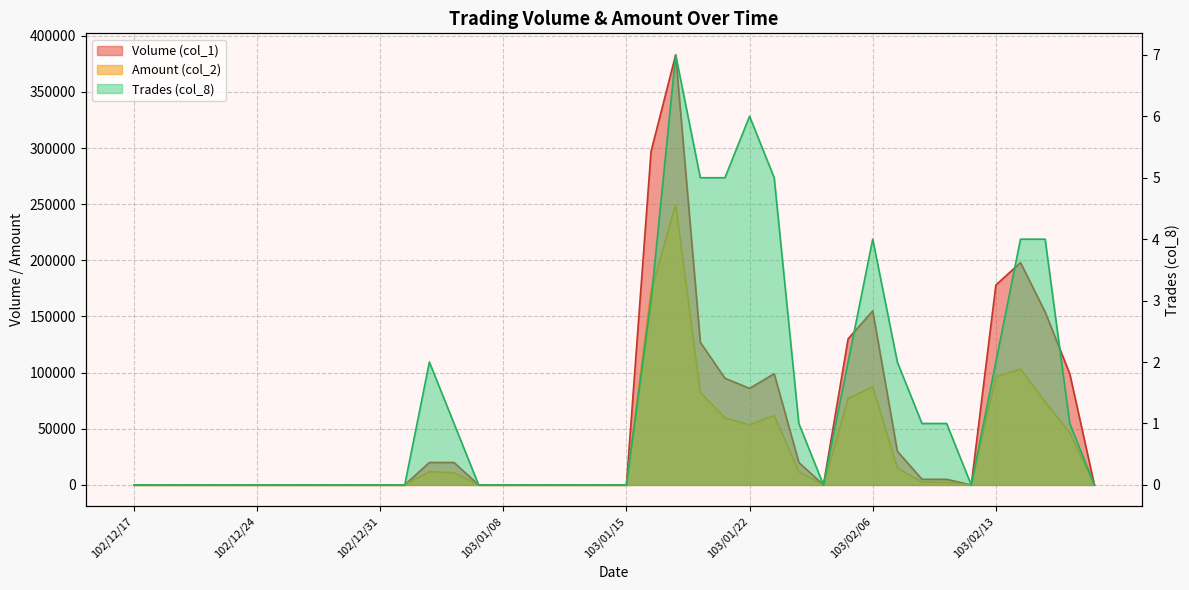

Where is Volume (col_1) nearest to the value 191500?

103/02/14